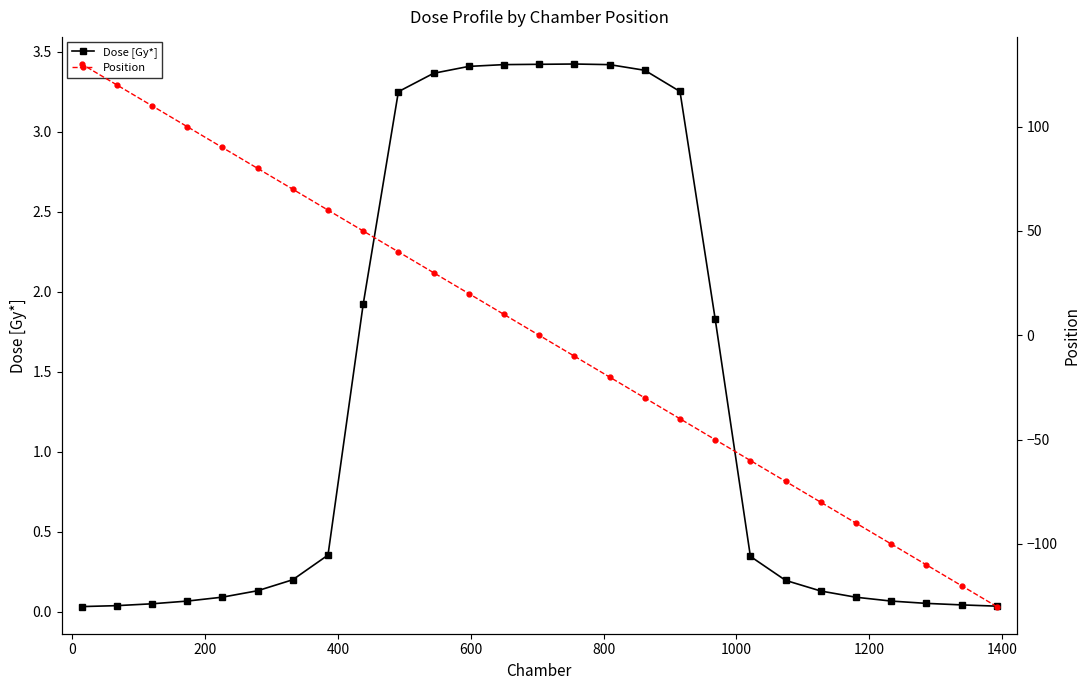

What is the maximum value for Dose [Gy*]?

3.4